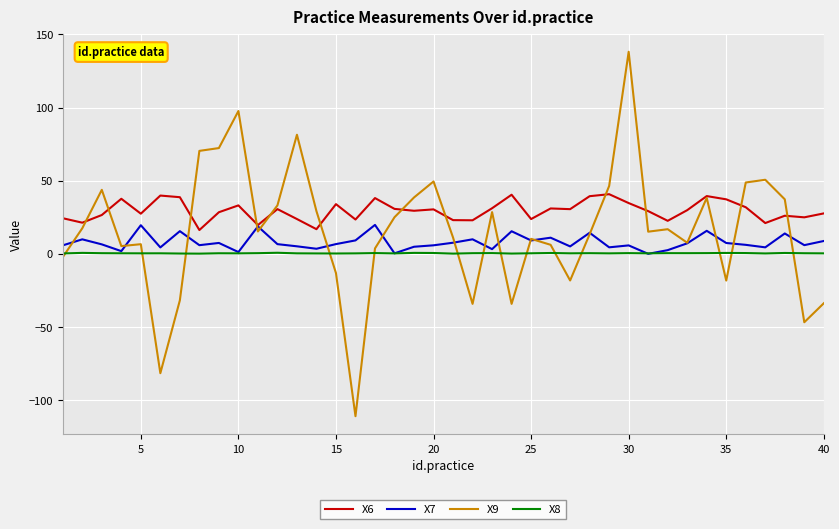

Which series has the widest spread of values?

X9